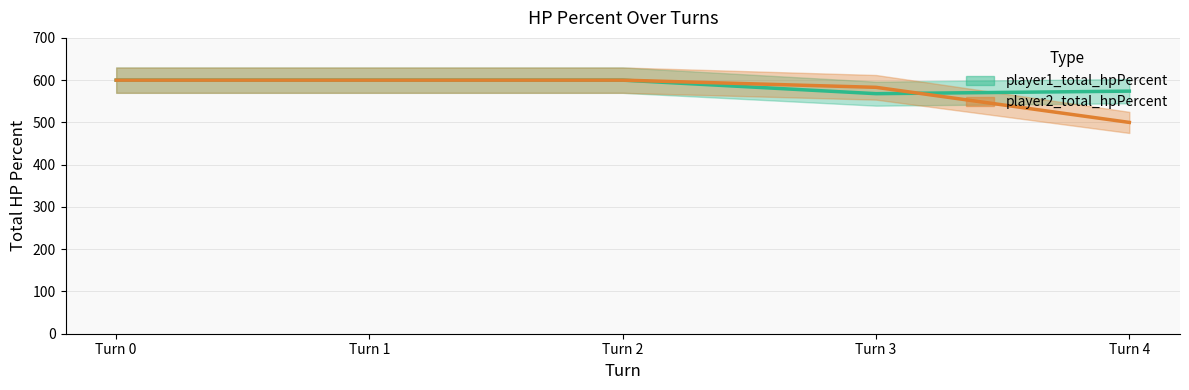

Which series has the largest total across all categories?

player1_total_hpPercent